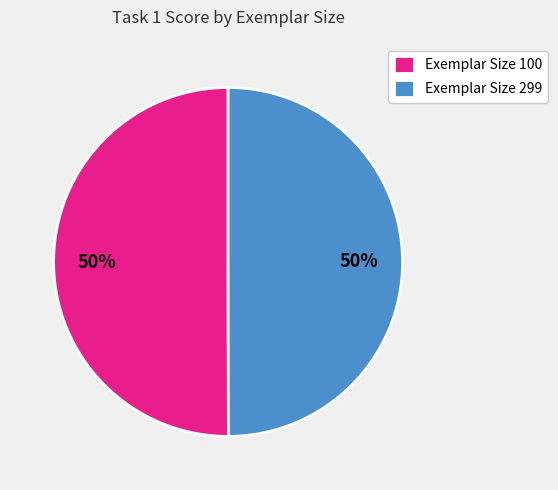

To the nearest percent, what percentage of the pie is Exemplar Size 299?

50%